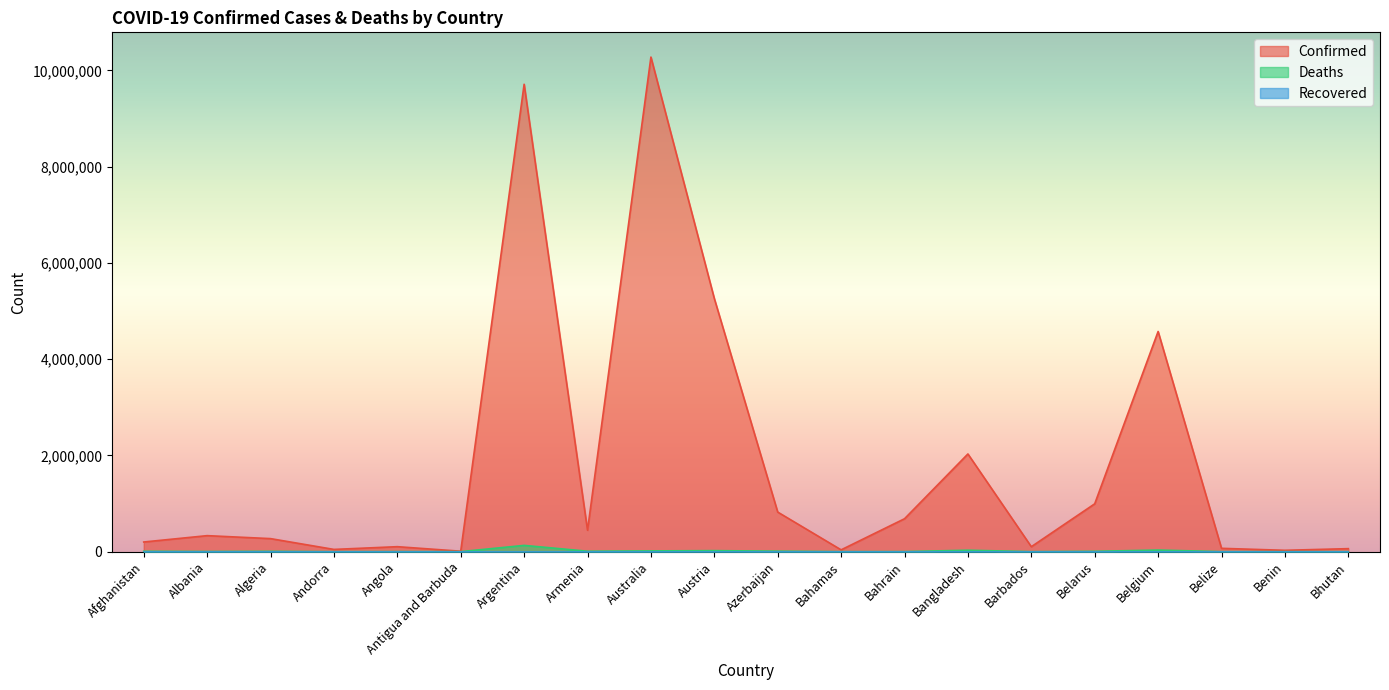

Reading left to right, what are all the values shown in this chart?

Confirmed: 200469	332503	270713	46275	103131	9098	9713594	444482	10278831	5260762	822186	37318	683773	2030090	102580	994037	4575519	68884	27782	62200
Deaths: 7807	3589	6881	155	1917	146	129958	8700	15383	20825	9928	833	1521	29384	560	7118	32746	686	163	21